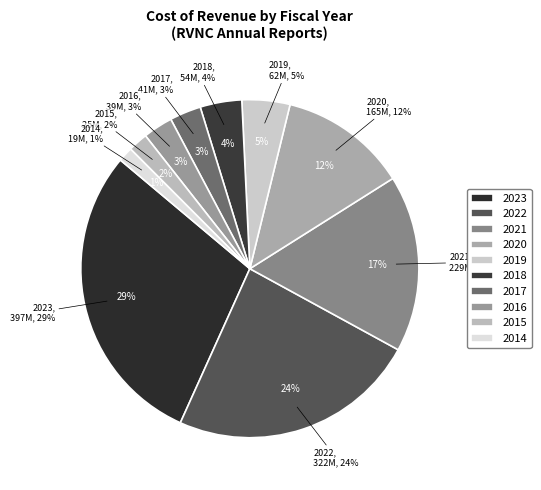

Approximately how many times larger is the value at 2016 compared to 2015?

1.5